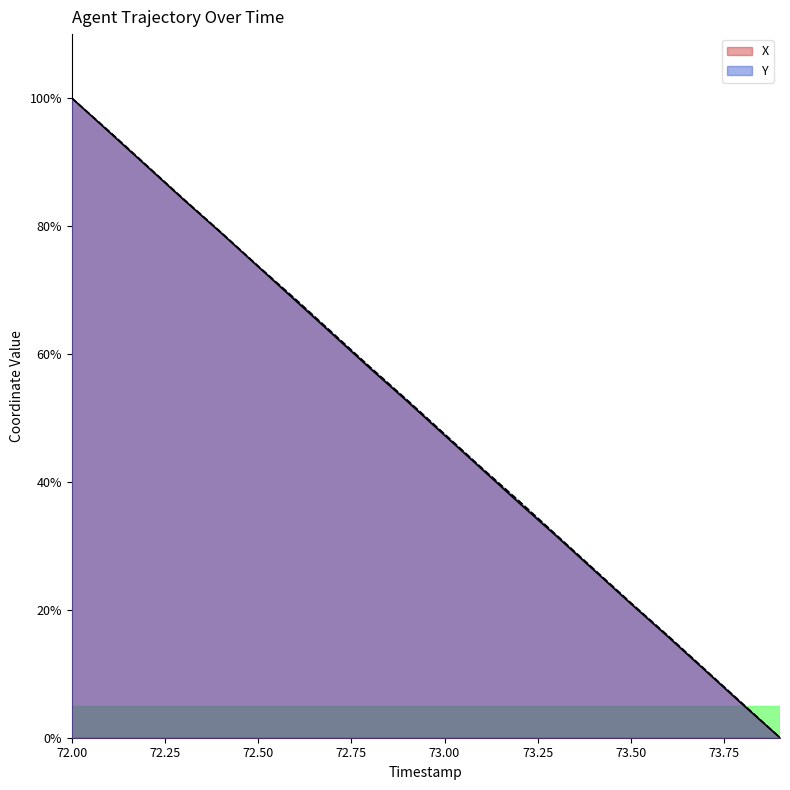

What are all the series names shown in the legend?

X, Y